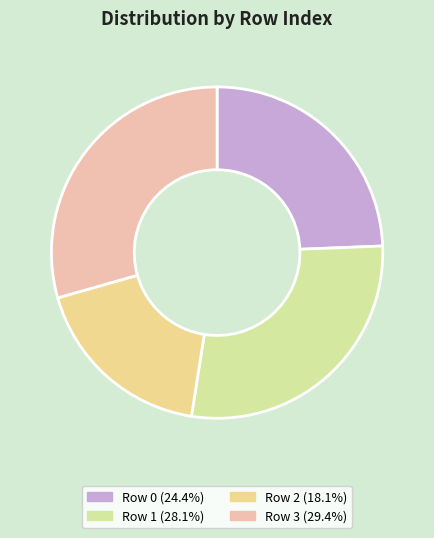

How many slices are in this pie chart?

4